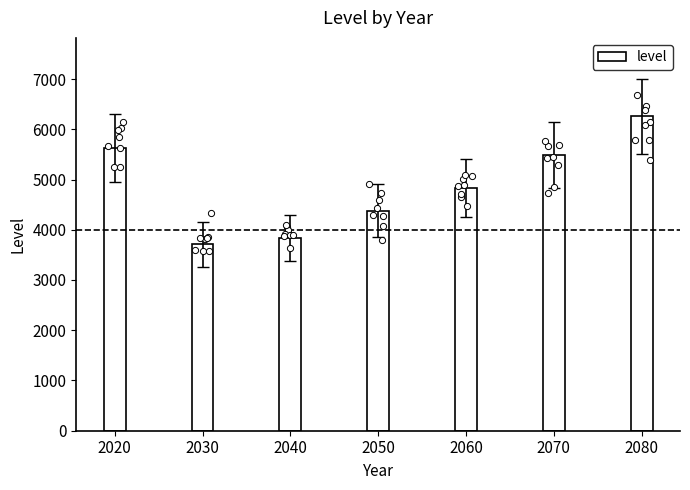

Which has a higher value, 2060 or 2050?

2060